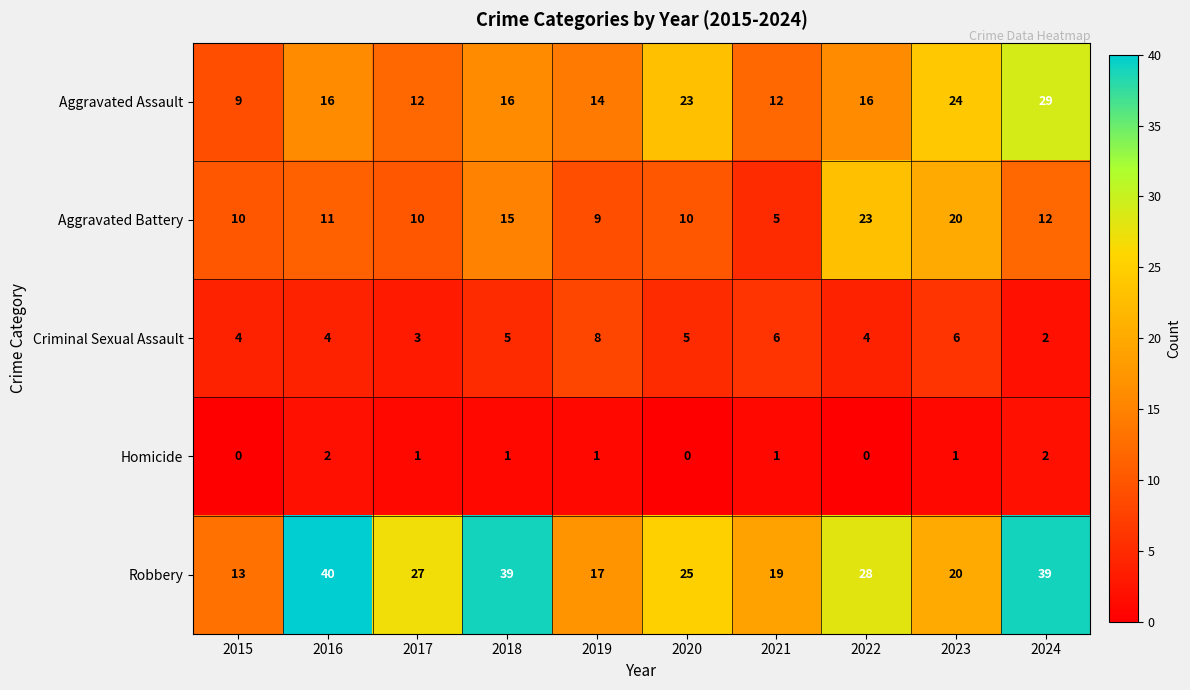

Which series has the largest range (max minus min)?

Robbery